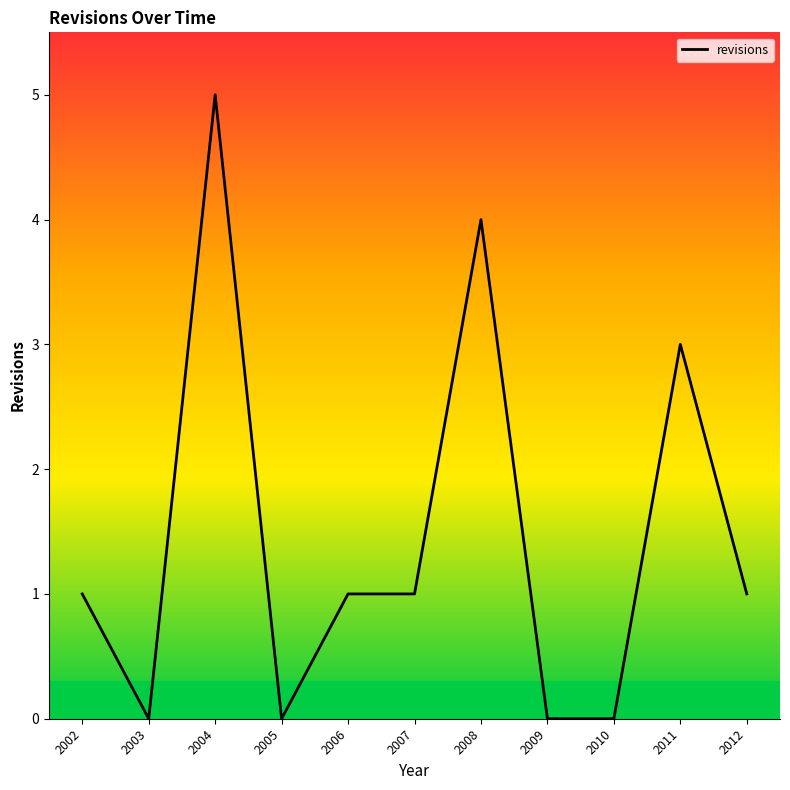

What is the change in value from 2003 to 2007?

+1